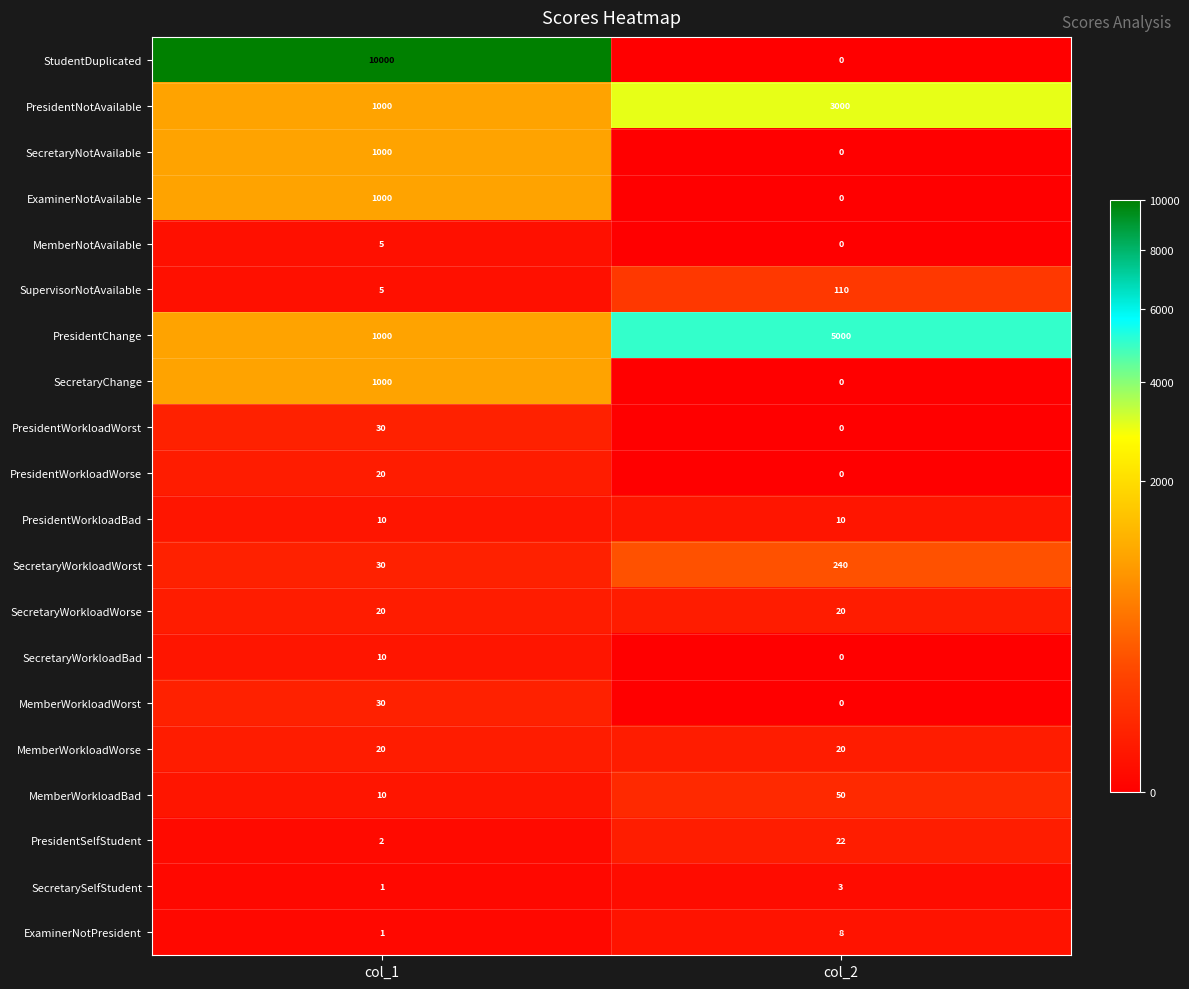

How many data points does each series have?

2